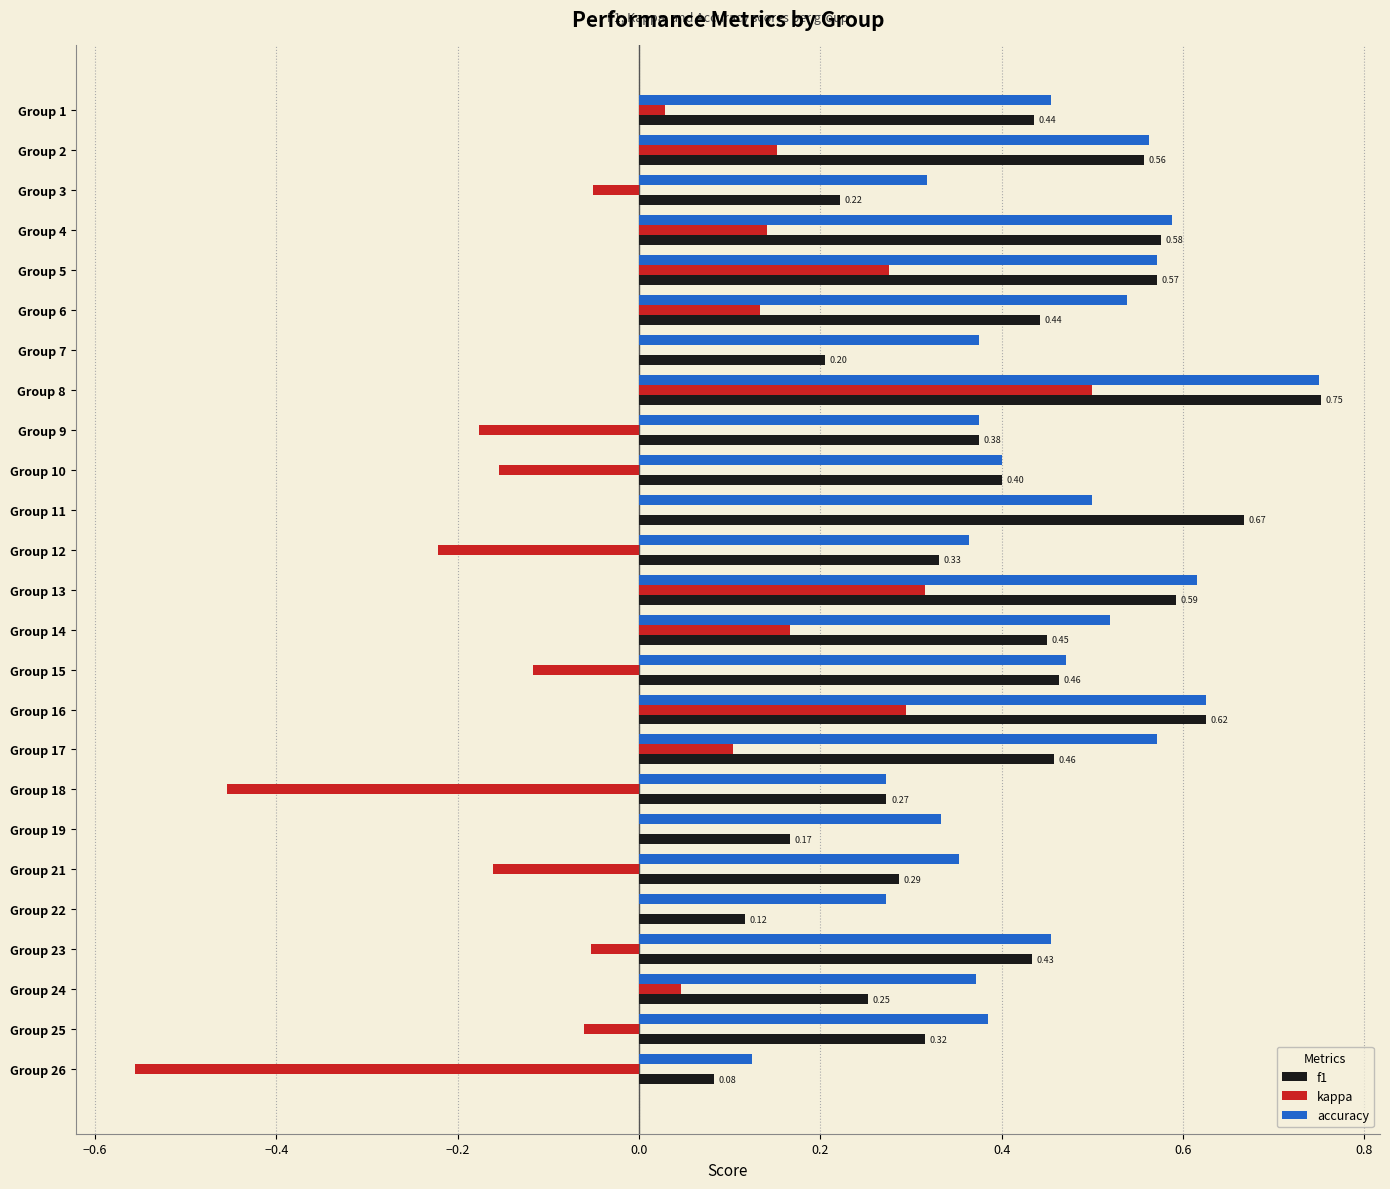

What is the sum of all accuracy values?

11.2